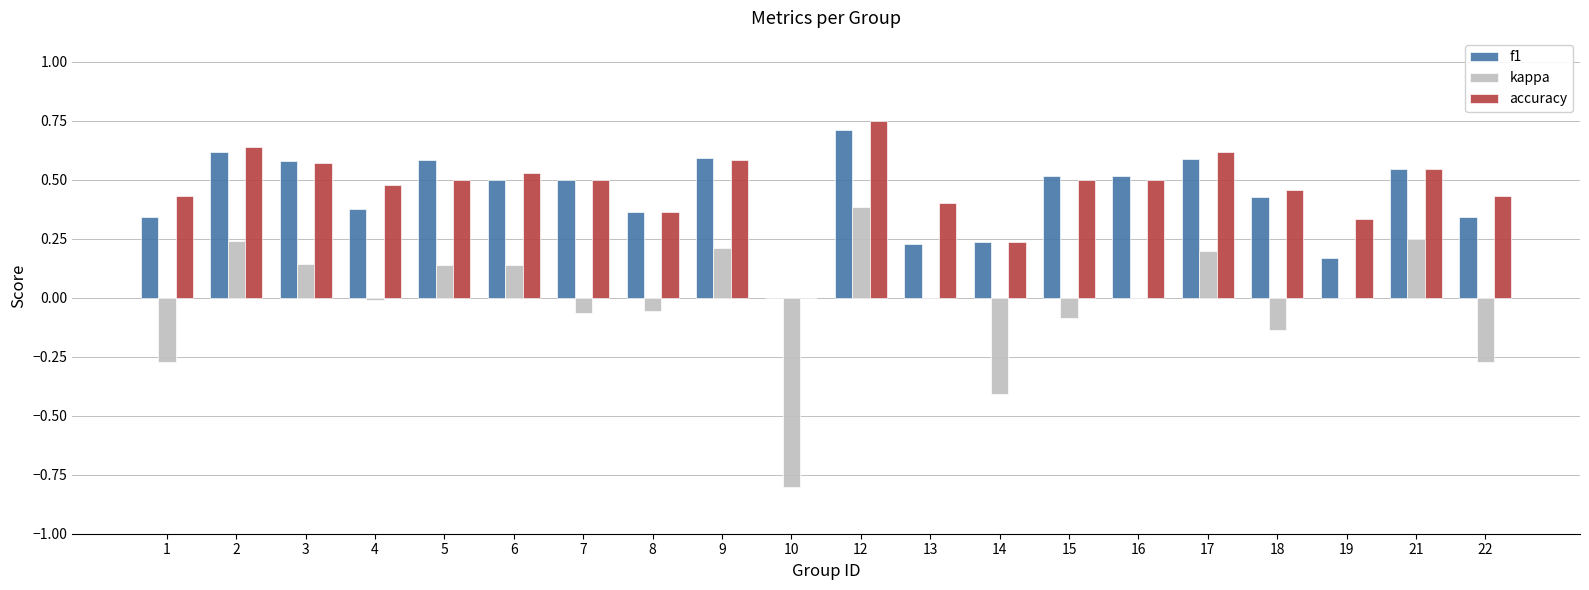

What is the sum of the accuracy values at 8 and 19?

0.7